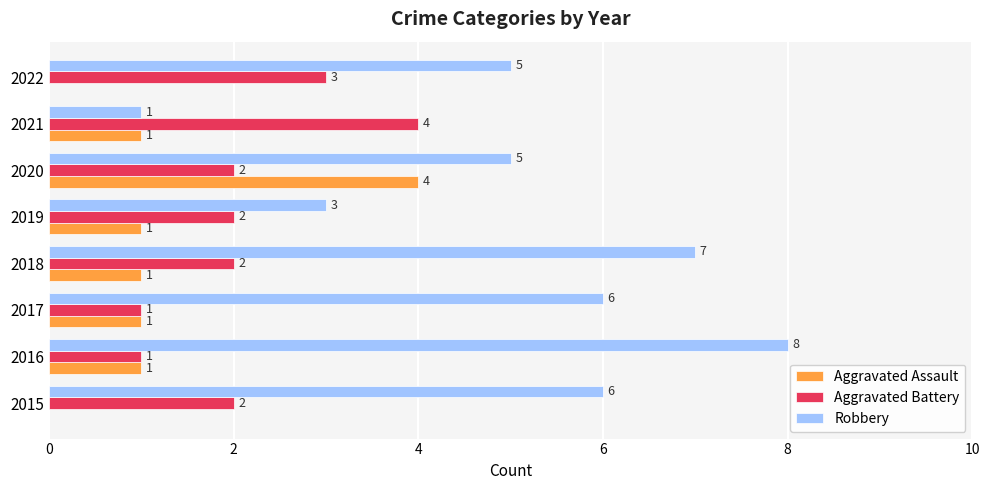

What value does the Robbery series have at 2019?

3